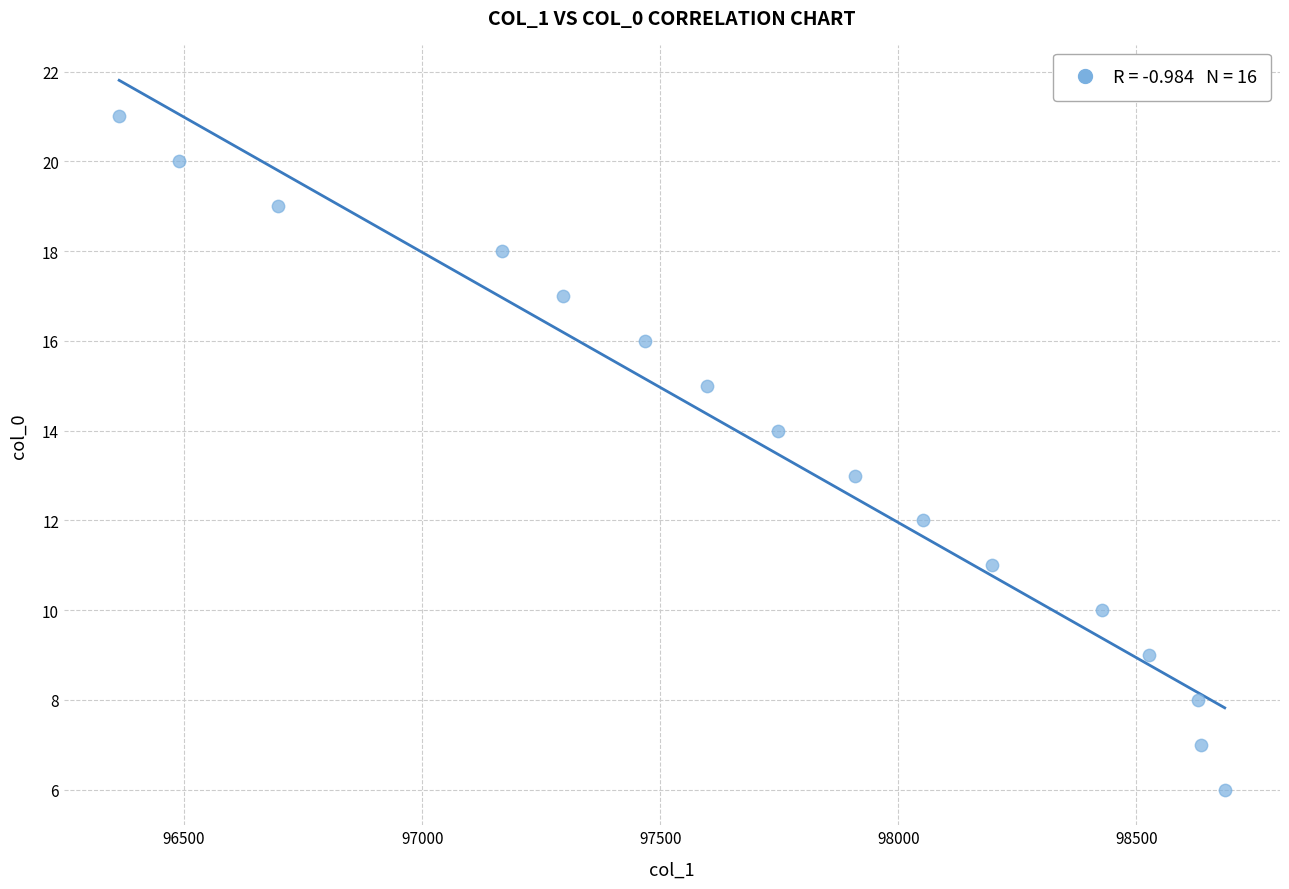

What is the range of Y values (max minus min)?

15